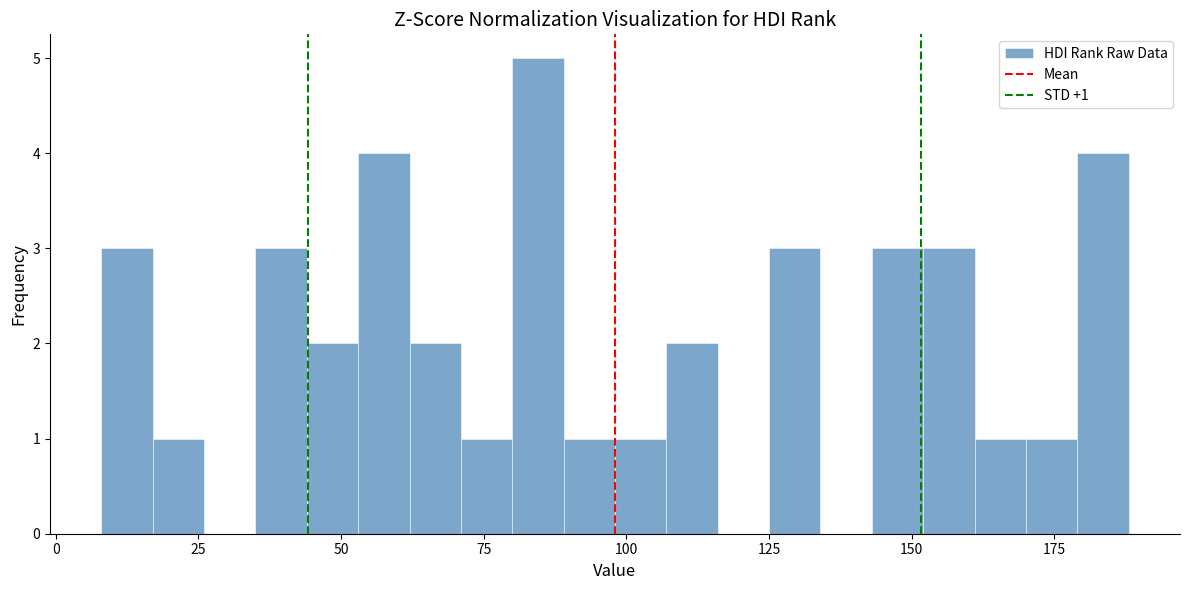

Around what value on the x-axis is the tallest bar? Give the approximate position of its centre, as read against the axis.

85